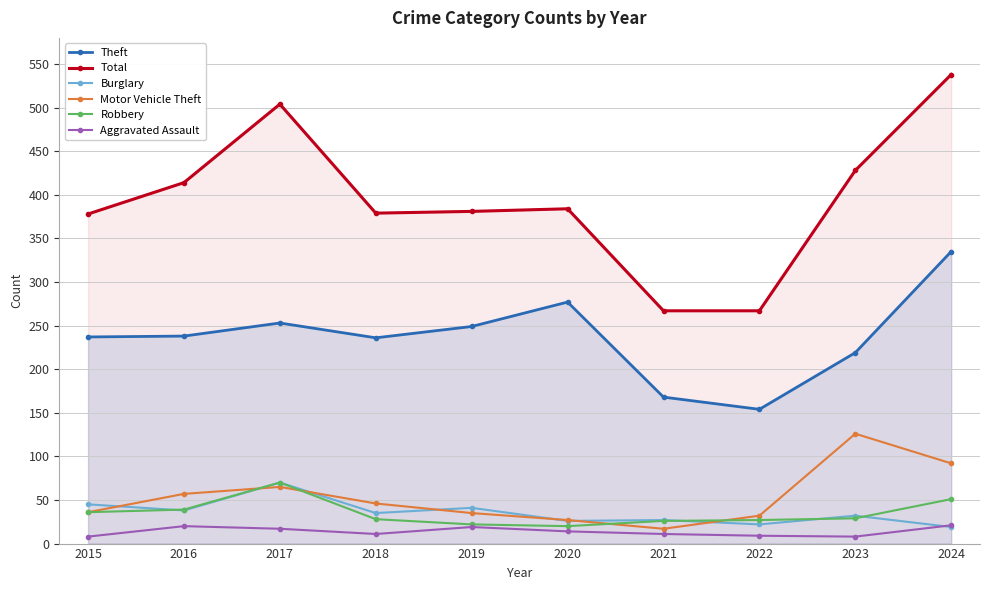

What are all the series names shown in the legend?

Theft, Total, Burglary, Motor Vehicle Theft, Robbery, Aggravated Assault